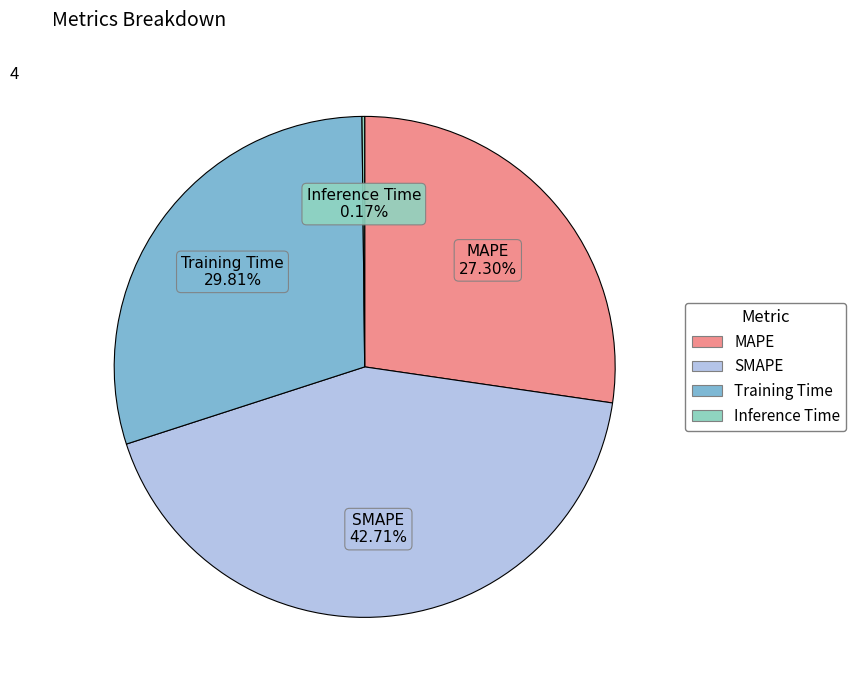

Does MAPE account for over 50% of the chart?

No